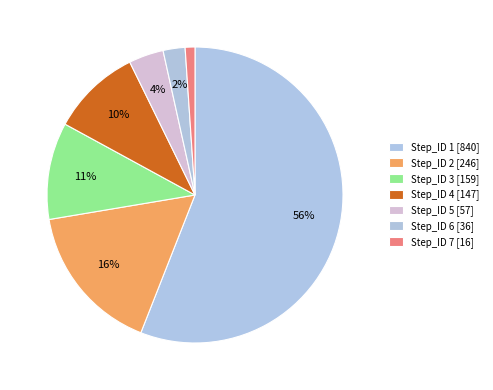

Which slice represents more than half of the pie?

Step_ID 1